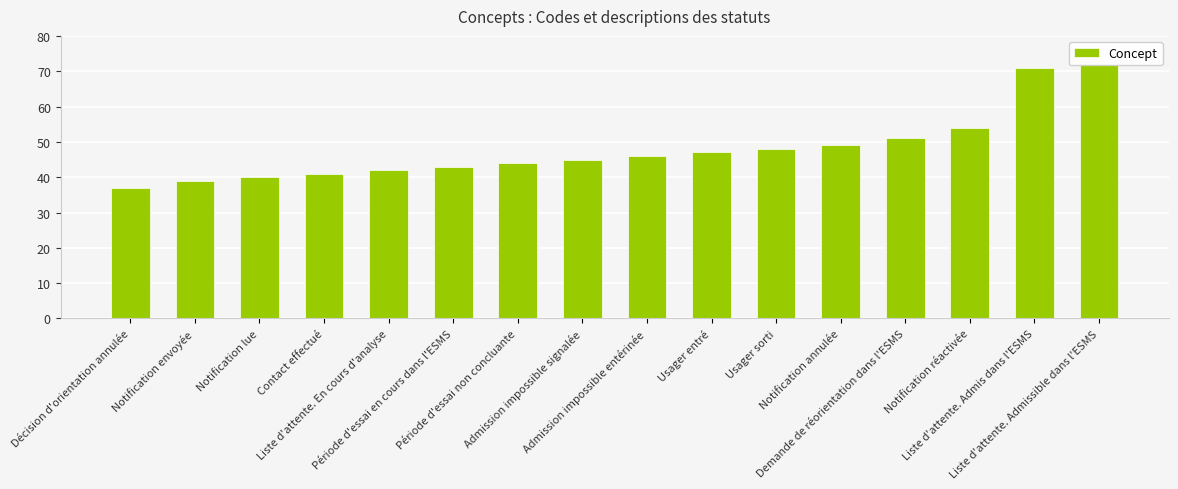

What is the change in value from Période d'essai en cours dans l'ESMS to Période d'essai non concluante?

+1